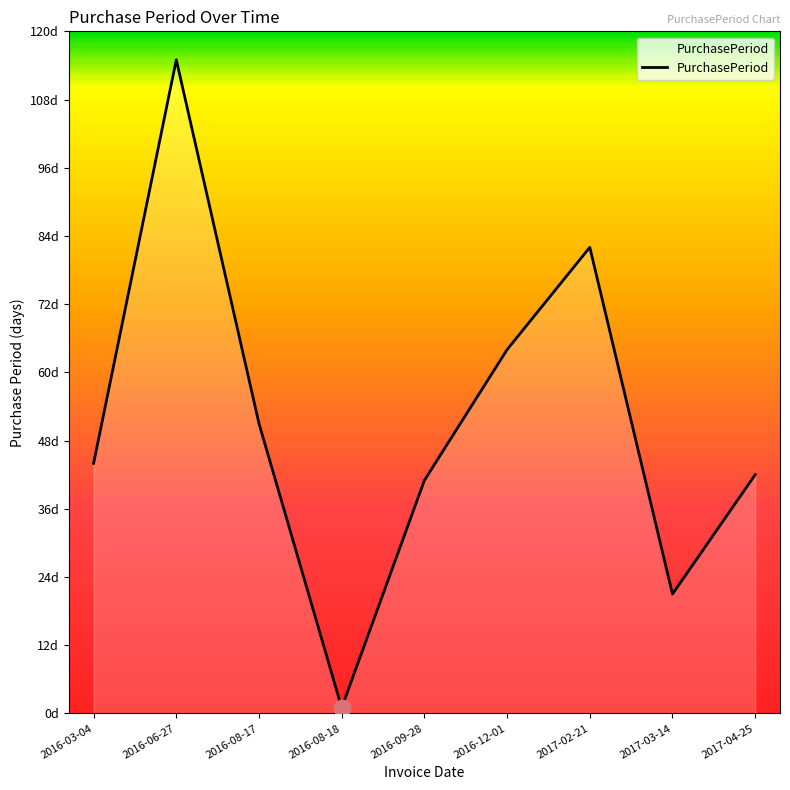

What is the ratio of the value at 2017-02-21 to the value at 2016-06-27?

0.7